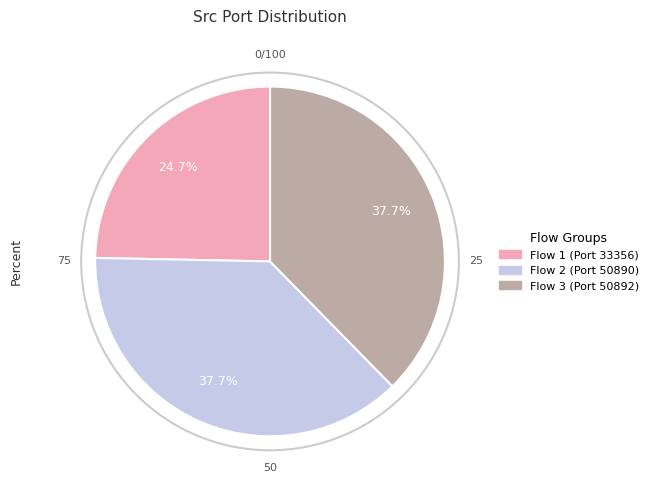

To the nearest percent, what is the average slice percentage?

33%